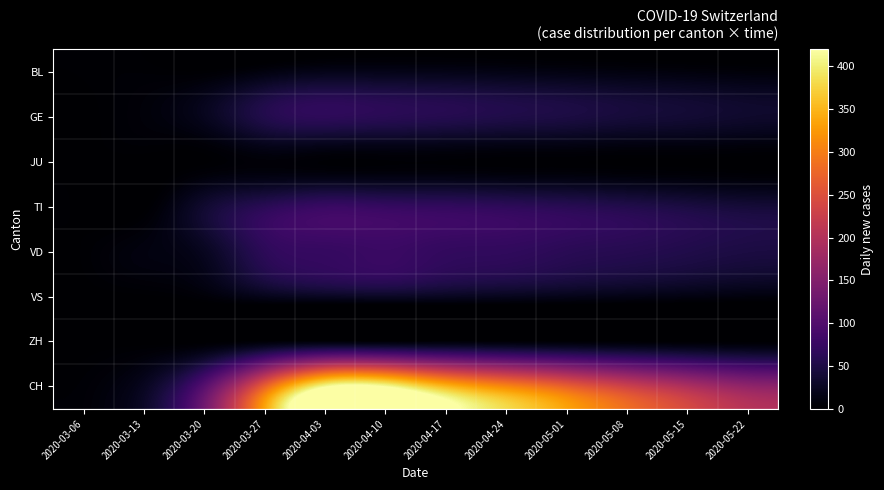

Reading left to right, extract all data points from this chart.

BL: 2020-03-06=2	2020-03-13=3	2020-03-20=2	2020-03-27=11	2020-04-03=18	2020-04-10=18	2020-04-17=17	2020-04-24=15	2020-05-01=13	2020-05-08=11	2020-05-15=9	2020-05-22=7
GE: 2020-03-06=0	2020-03-13=7	2020-03-20=22	2020-03-27=54	2020-04-03=65	2020-04-10=61	2020-04-17=57	2020-04-24=52	2020-05-01=48	2020-05-08=42	2020-05-15=38	2020-05-22=33
JU: 2020-03-06=0	2020-03-13=0	2020-03-20=1	2020-03-27=6	2020-04-03=3	2020-04-10=3	2020-04-17=3	2020-04-24=2	2020-05-01=2	2020-05-08=1	2020-05-15=1	2020-05-22=0
TI: 2020-03-06=0	2020-03-13=0	2020-03-20=35	2020-03-27=61	2020-04-03=75	2020-04-10=72	2020-04-17=69	2020-04-24=65	2020-05-01=60	2020-05-08=54	2020-05-15=47	2020-05-22=41
VD: 2020-03-06=2	2020-03-13=11	2020-03-20=24	2020-03-27=64	2020-04-03=73	2020-04-10=77	2020-04-17=70	2020-04-24=68	2020-05-01=62	2020-05-08=58	2020-05-15=53	2020-05-22=48
VS: 2020-03-06=0	2020-03-13=1	2020-03-20=6	2020-03-27=20	2020-04-03=26	2020-04-10=28	2020-04-17=25	2020-04-24=22	2020-05-01=19	2020-05-08=16	2020-05-15=13	2020-05-22=10
ZH: 2020-03-06=0	2020-03-13=0	2020-03-20=0	2020-03-27=5	2020-04-03=7	2020-04-10=5	2020-04-17=6	2020-04-24=5	2020-05-01=4	2020-05-08=3	2020-05-15=2	2020-05-22=1
CH: 2020-03-06=4	2020-03-13=24	2020-03-20=105	2020-03-27=270	2020-04-03=412	2020-04-10=416	2020-04-17=352	2020-04-24=309	2020-05-01=270	2020-05-08=230	2020-05-15=195	2020-05-22=165